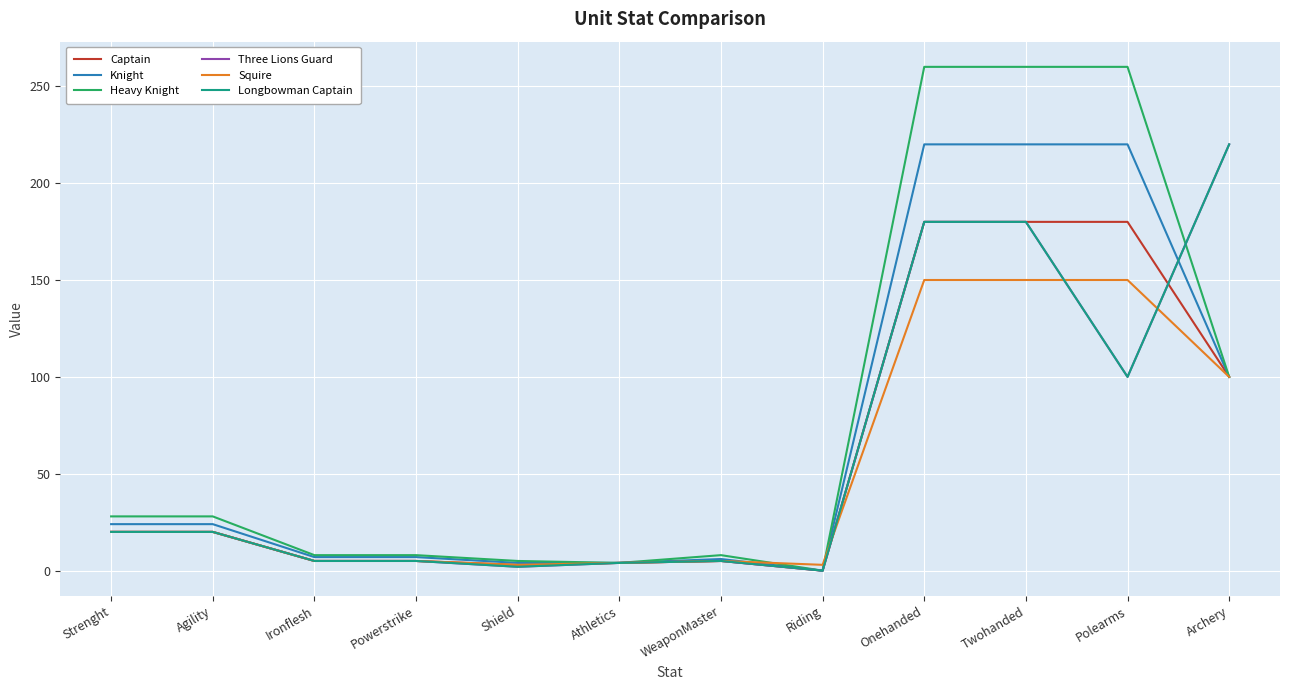

Does the chart display data point markers on the line(s)?

No